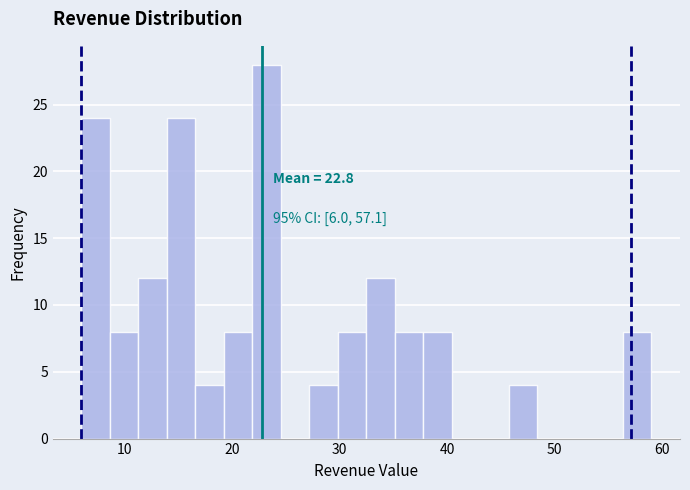

Around what value on the x-axis is the tallest bar? Give the approximate position of its centre, as read against the axis.

23